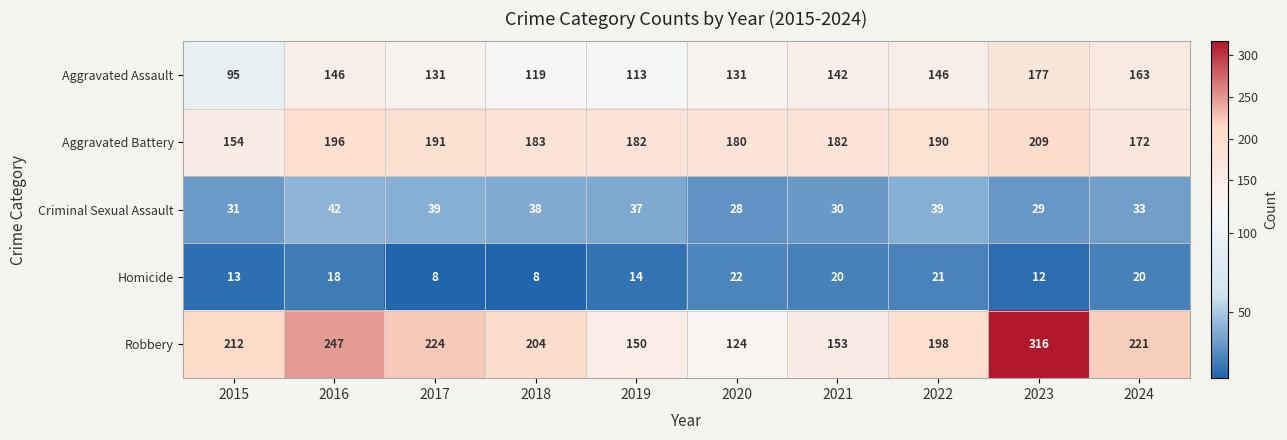

What is the difference between the highest and lowest values at 2021?

162